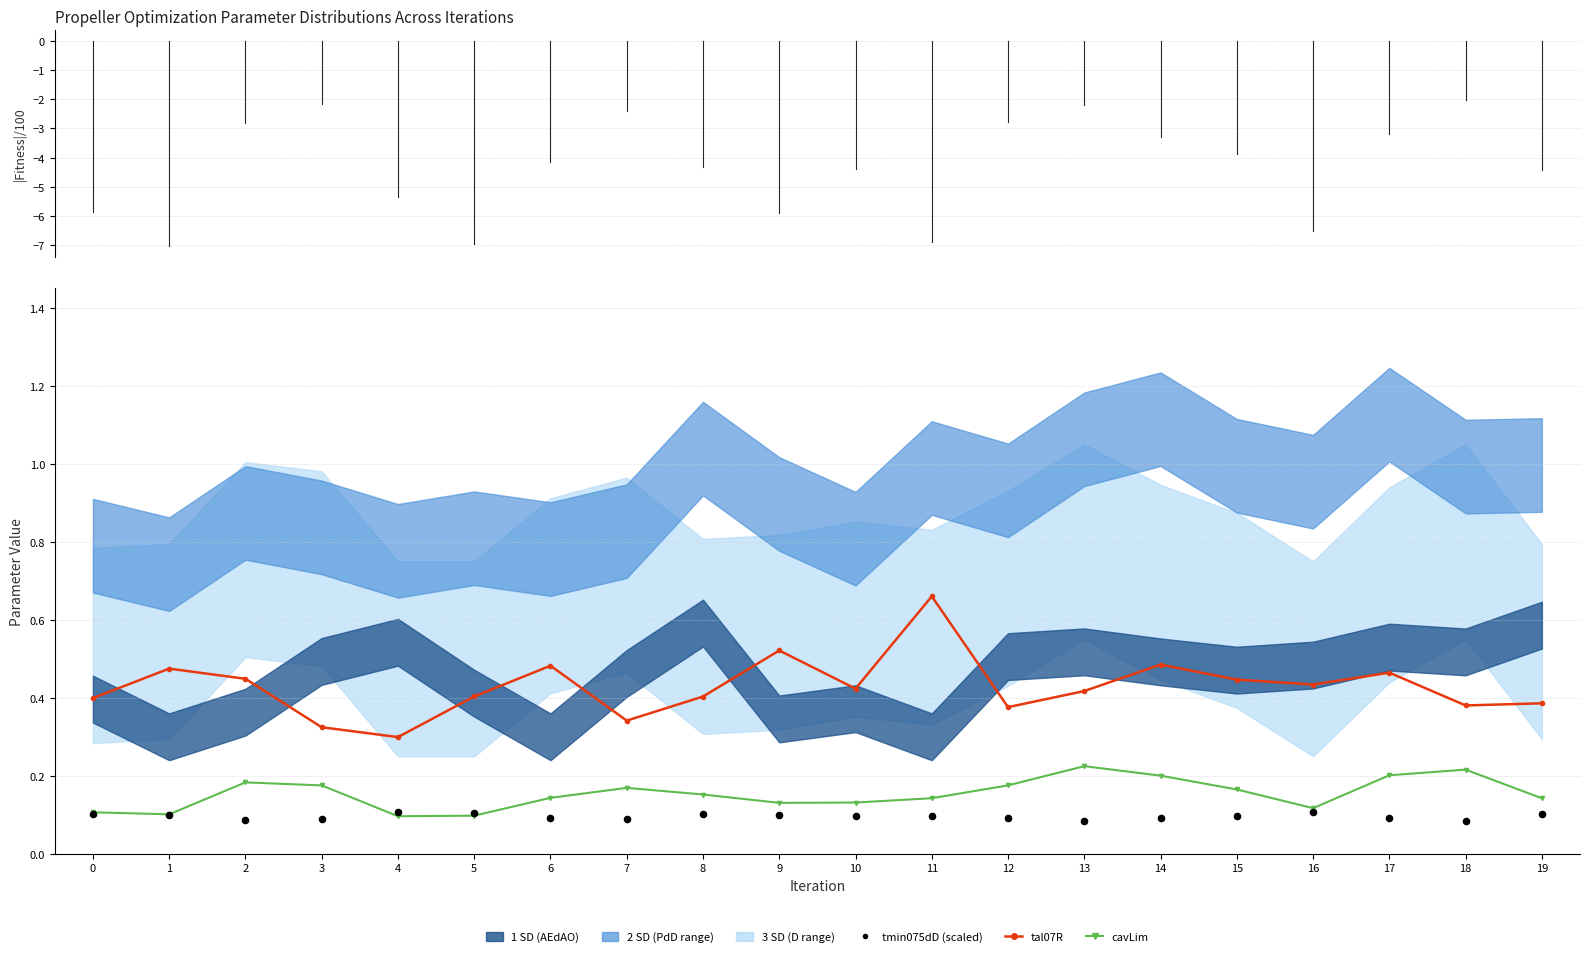

At how many categories does at least one series exceed 0?

20